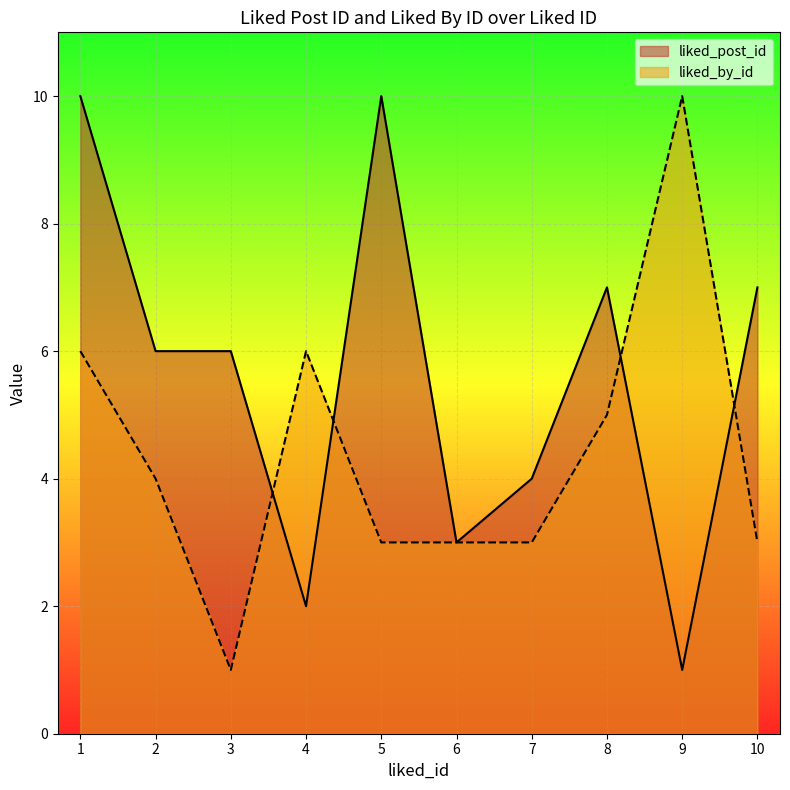

What is the greatest value displayed?

10